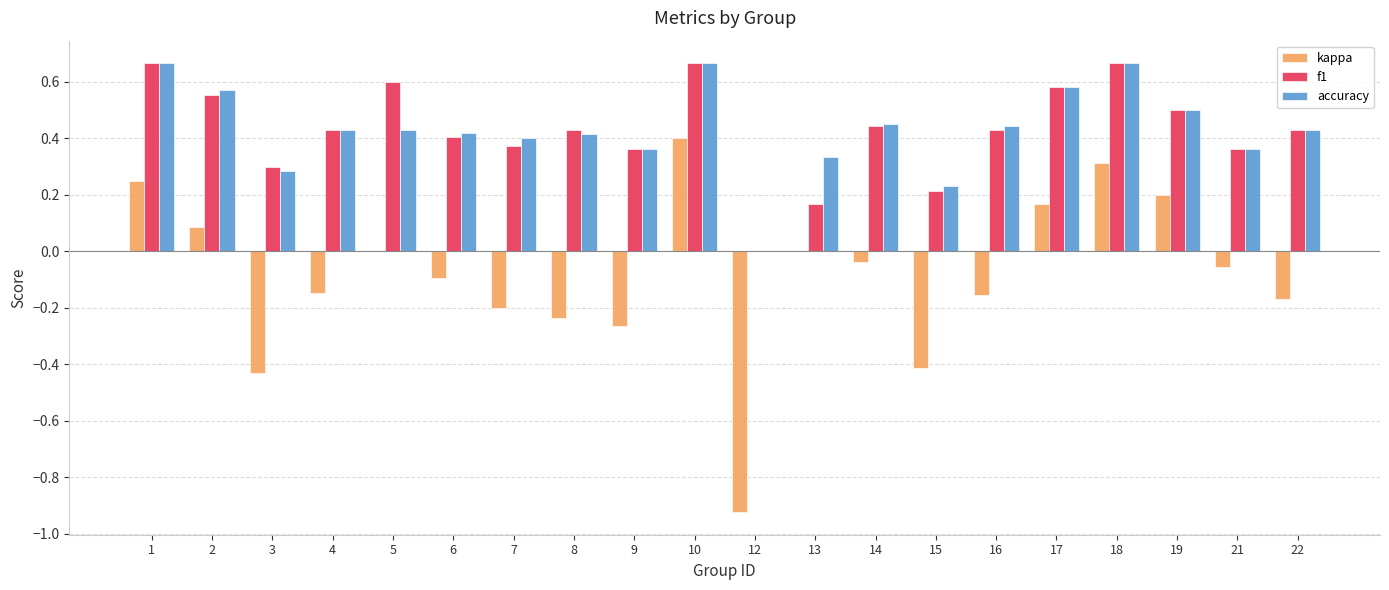

The value of accuracy at 12 is 0.3. True or false?

False